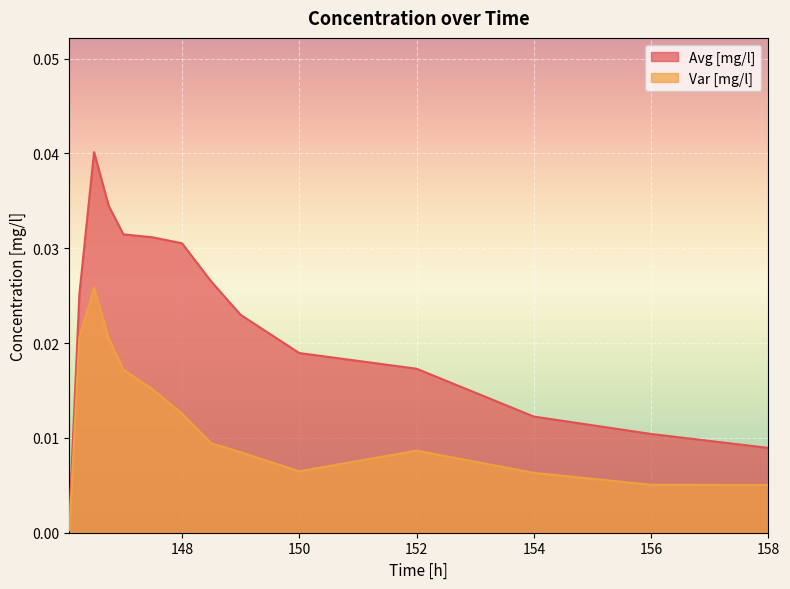

At how many categories does at least one series exceed 0?

14